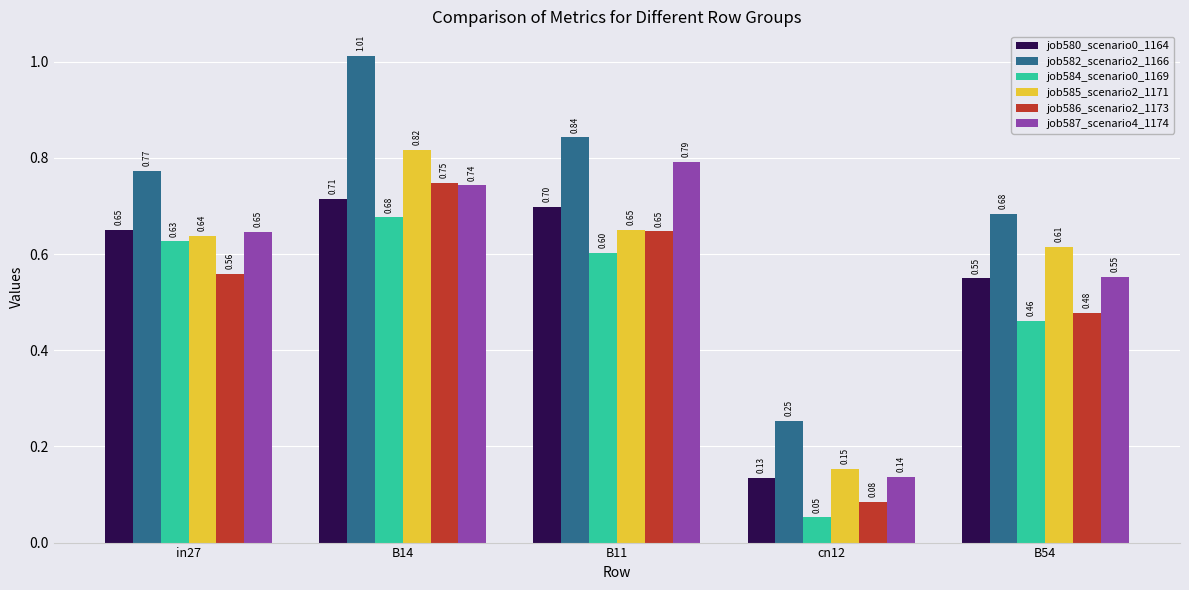

How many bars are there in each group?

6